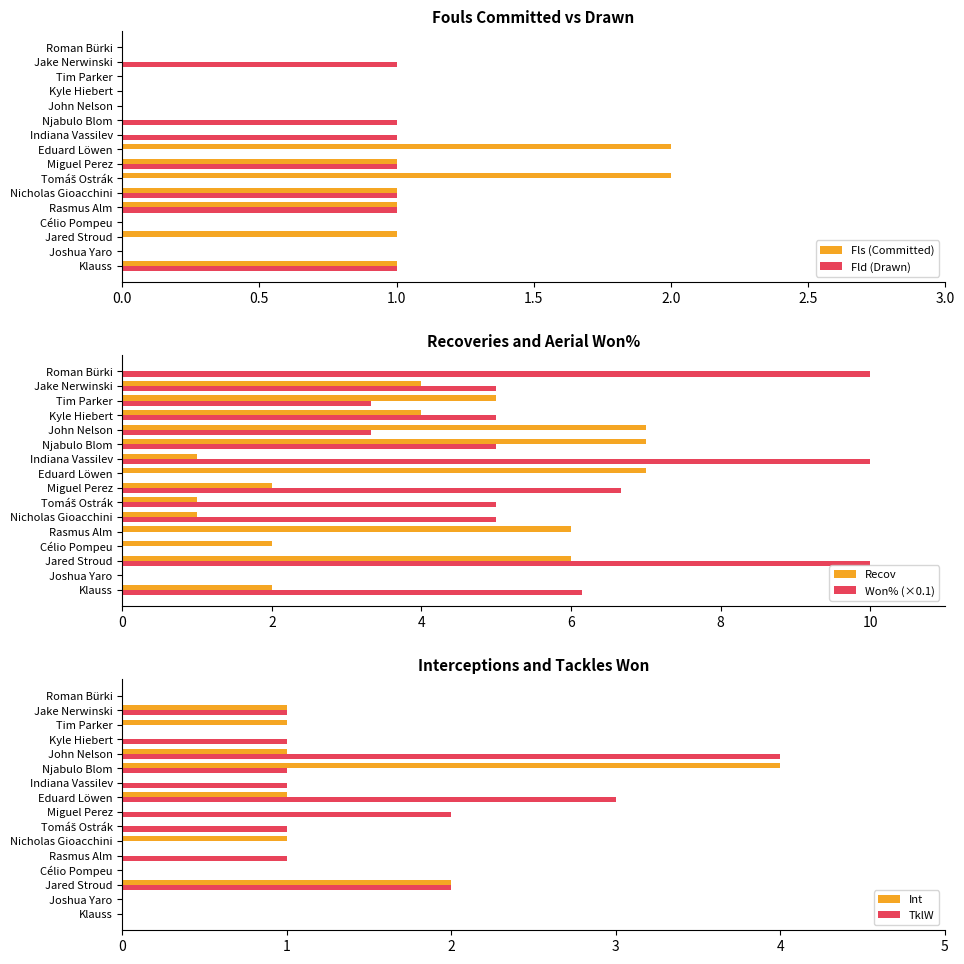

The value of Won% (×0.1) at Rasmus Alm is -4.0. True or false?

False